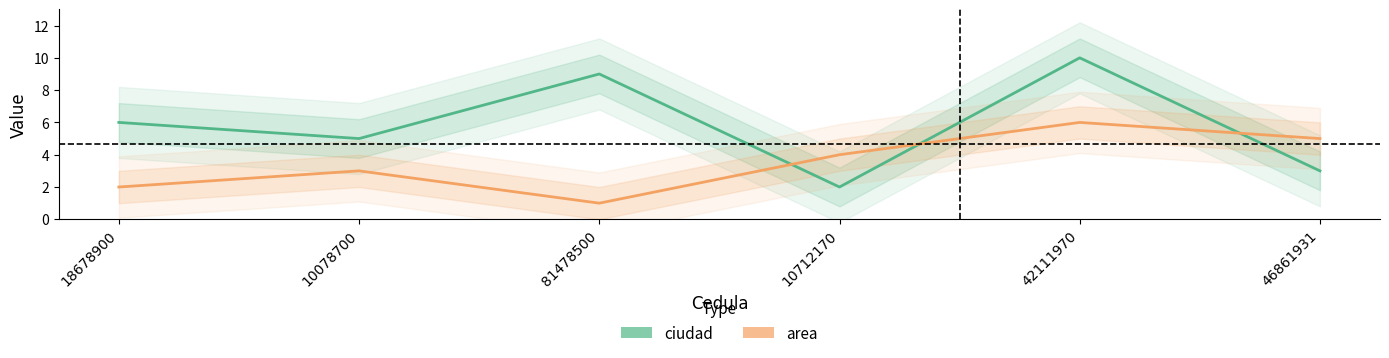

What is the sum of the area values at 42111970 and 18678900?

8